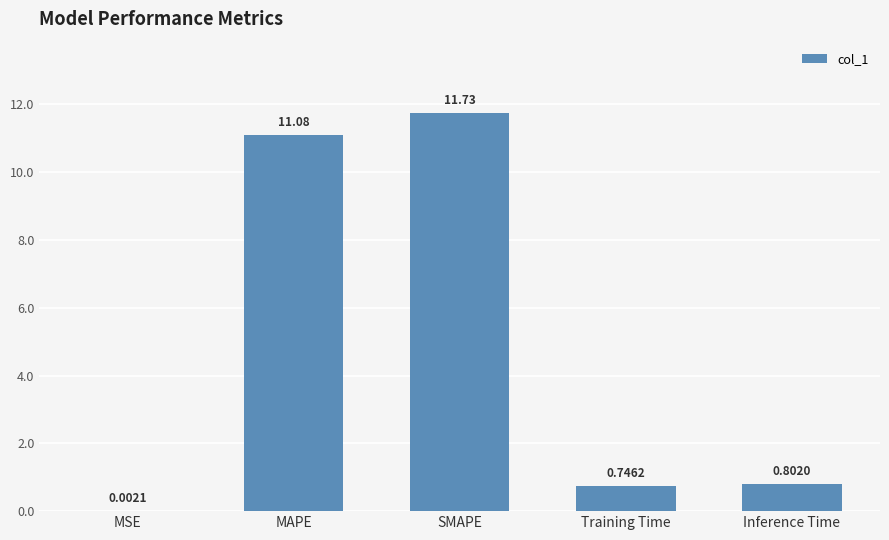

What is the sum of all values?

24.4